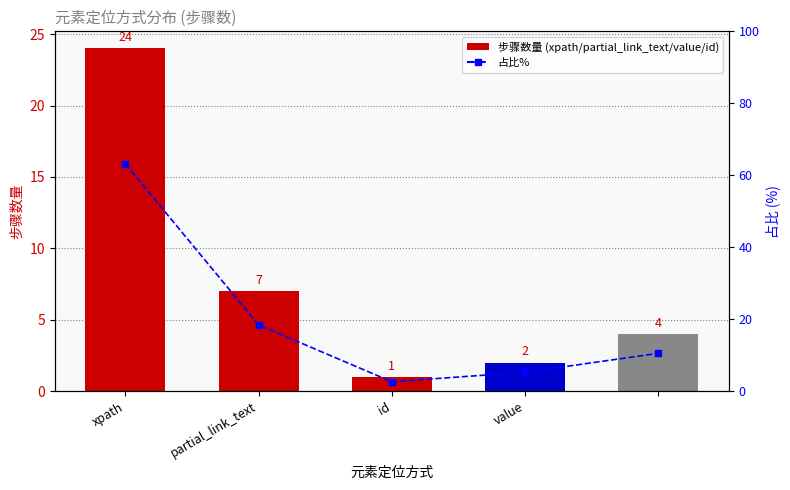

How many groups of bars are there?

5